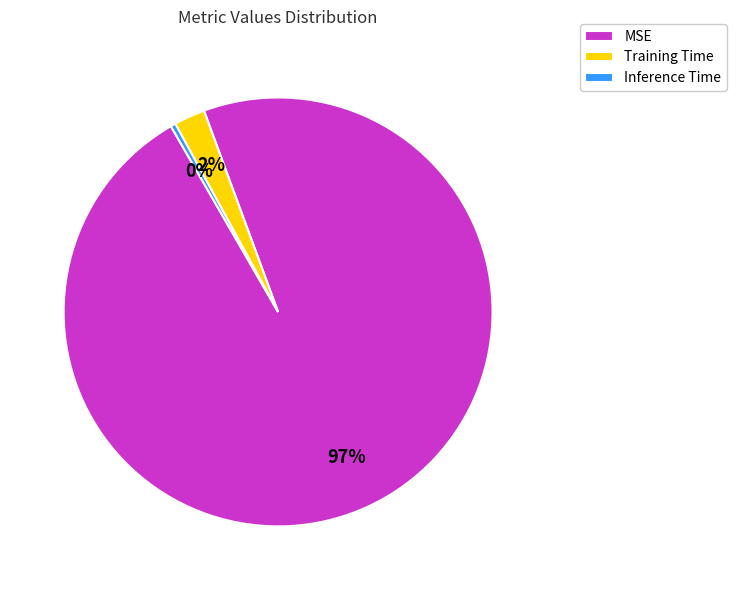

Is it true that MSE is 87% of the pie?

False